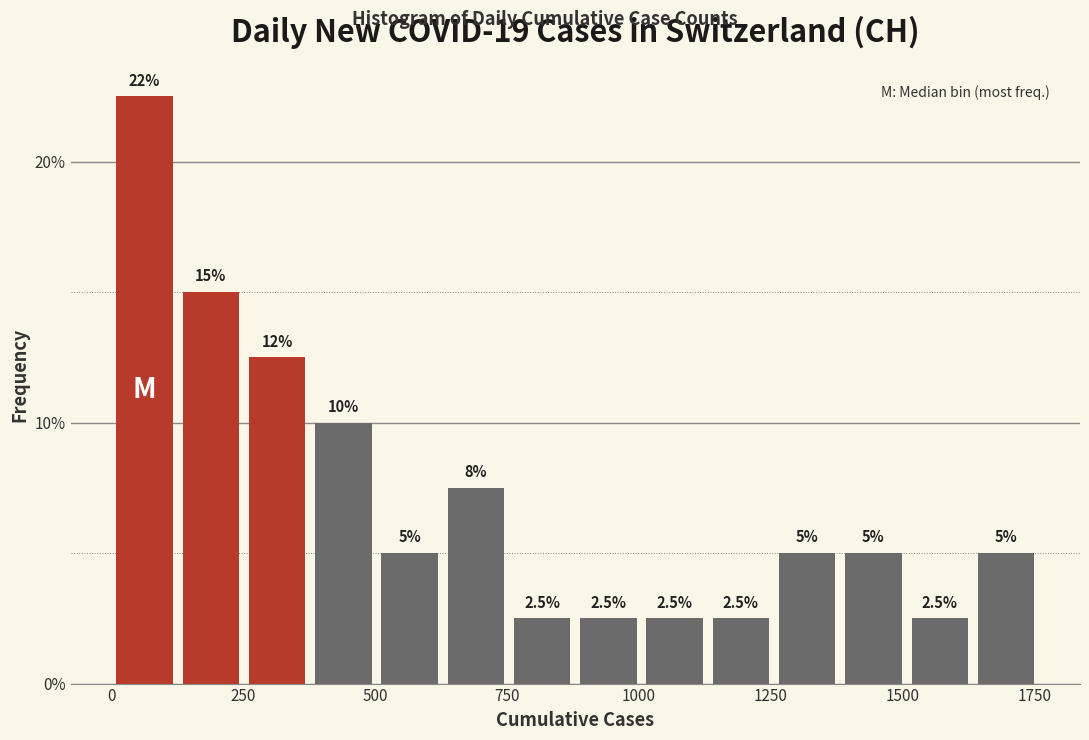

Around what value on the x-axis is the tallest bar? Give the approximate position of its centre, as read against the axis.

50